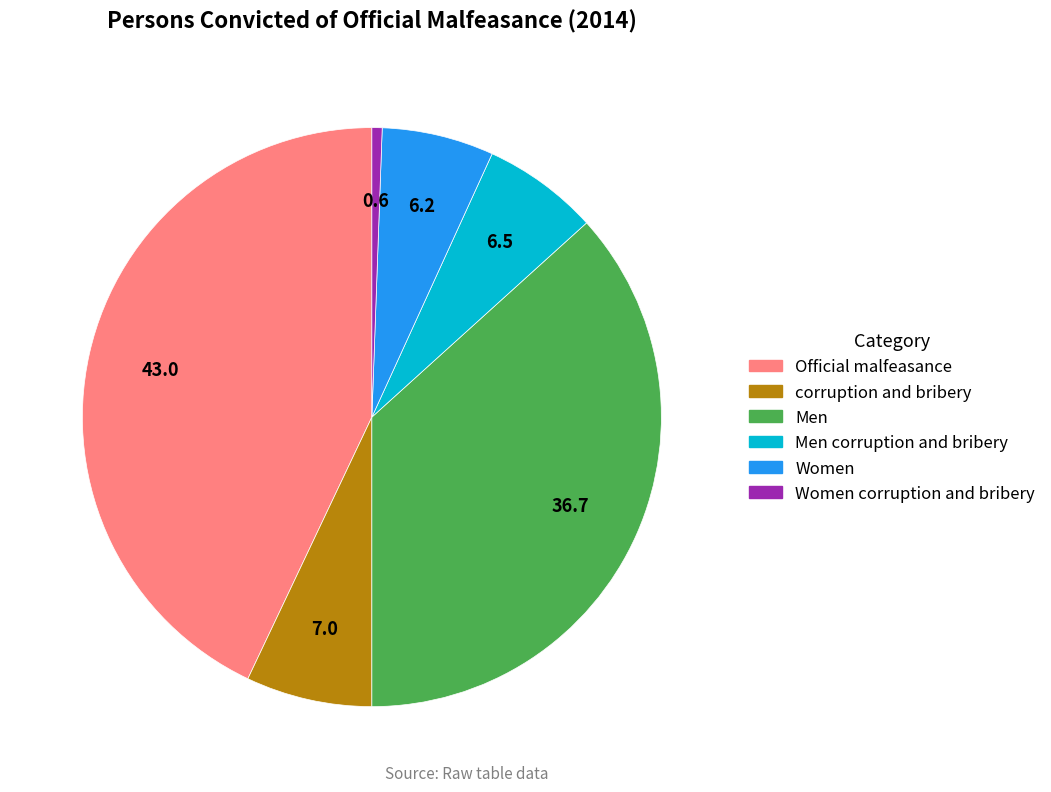

Is it true that Official malfeasance is 43% of the pie?

True